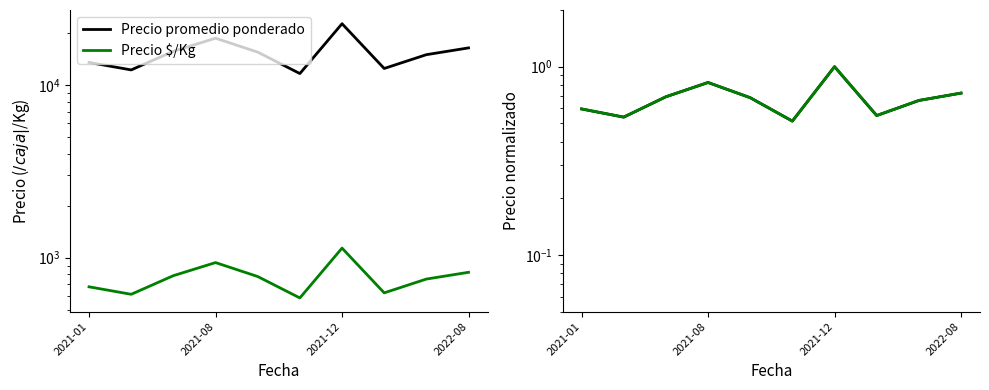

What is the label of the 1st point from the left?

2021-01